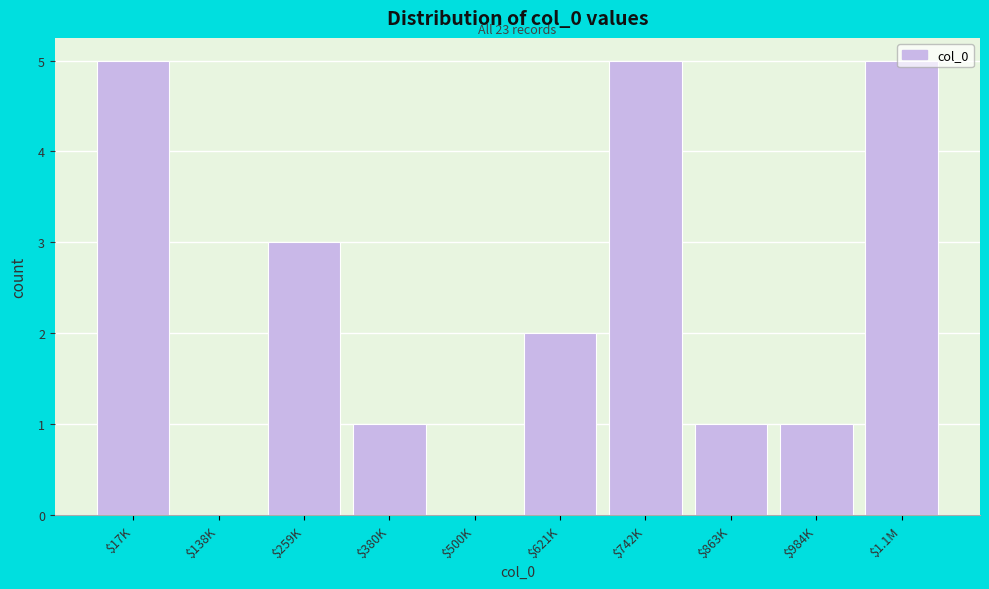

What is the maximum value shown in the chart?

5